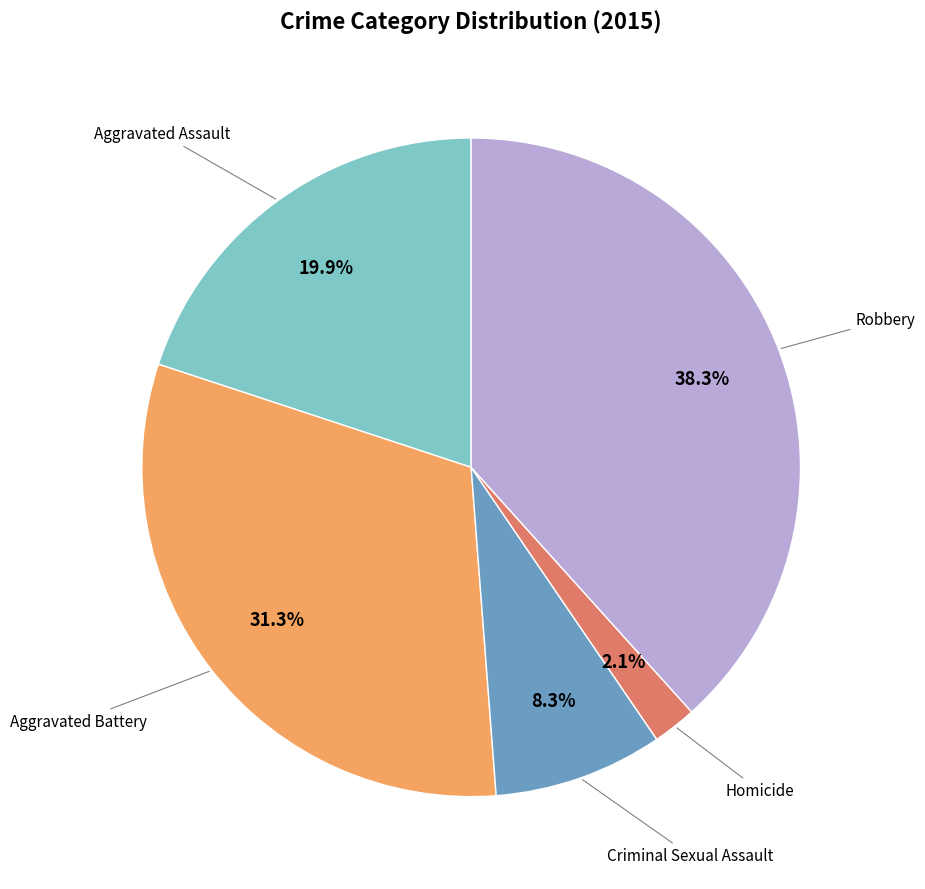

Does any single category account for the majority?

No